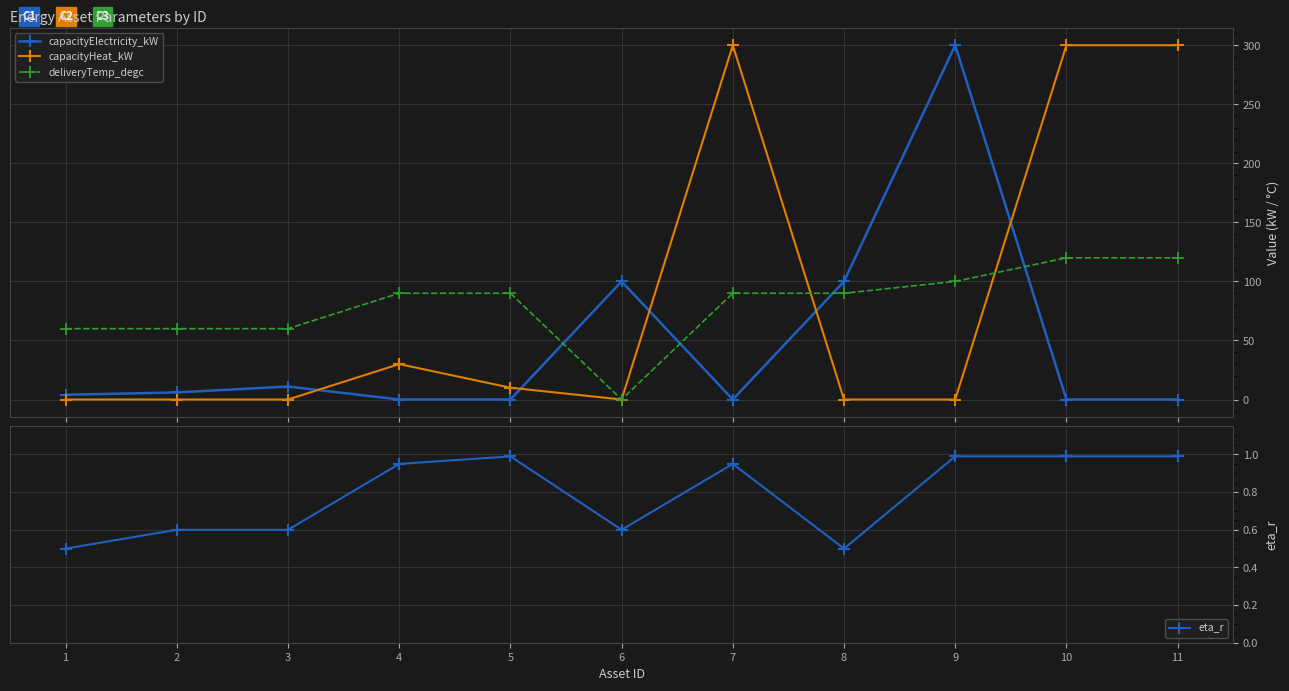

At which category does the chart reach its minimum across all series?

4